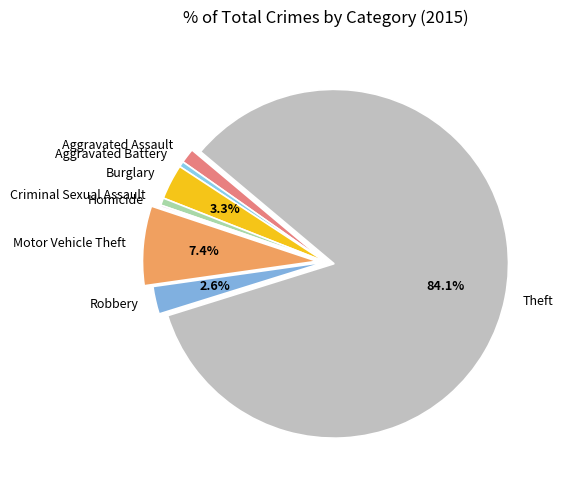

True or false: Motor Vehicle Theft accounts for 7% of the total.

True